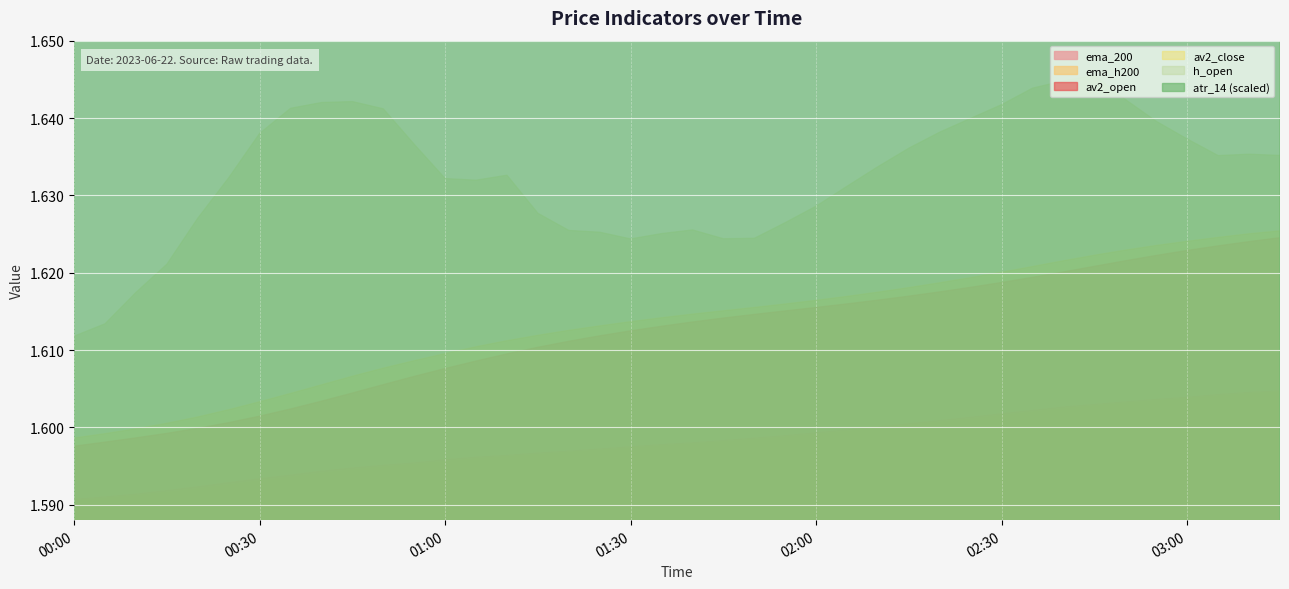

Which series changed the most between 2023-06-22 02:15:00 and 2023-06-22 02:30:00?

h_open